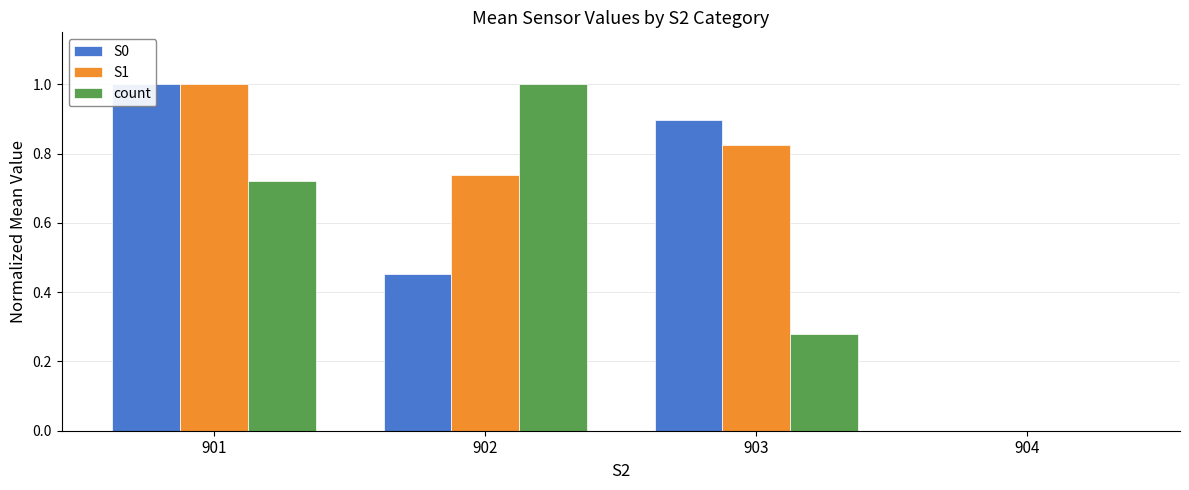

Is the value of S0 at 901 greater than the value of S1 at 903?

Yes